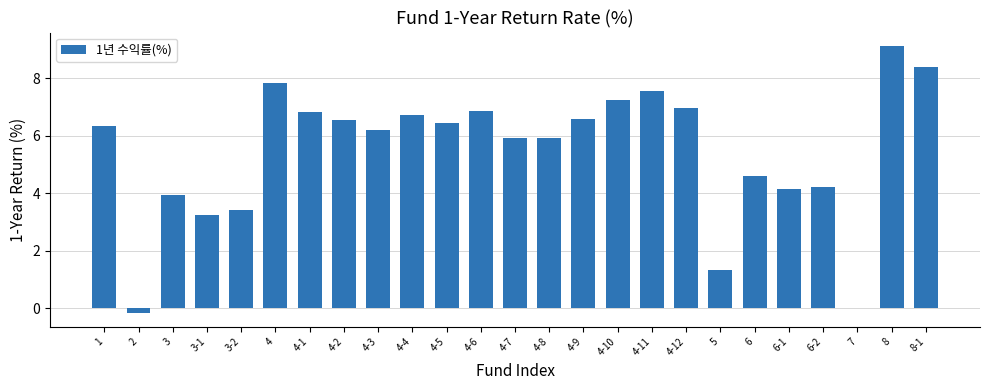

What is the change in value from 3 to 4-10?

+3.3